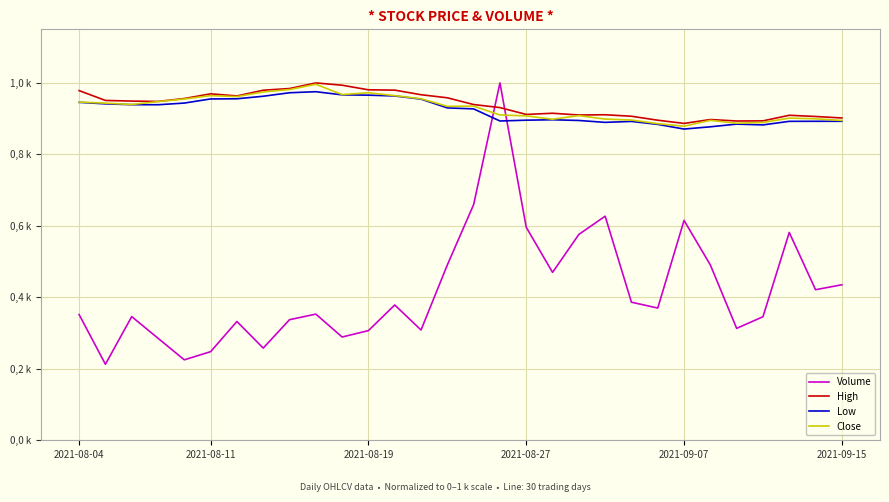

What is the maximum value for Low?

1.0